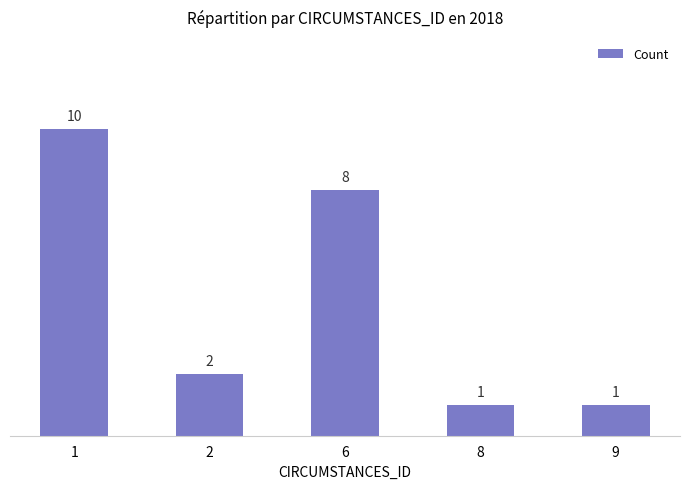

What is the value of the 2nd bar from the left?

2